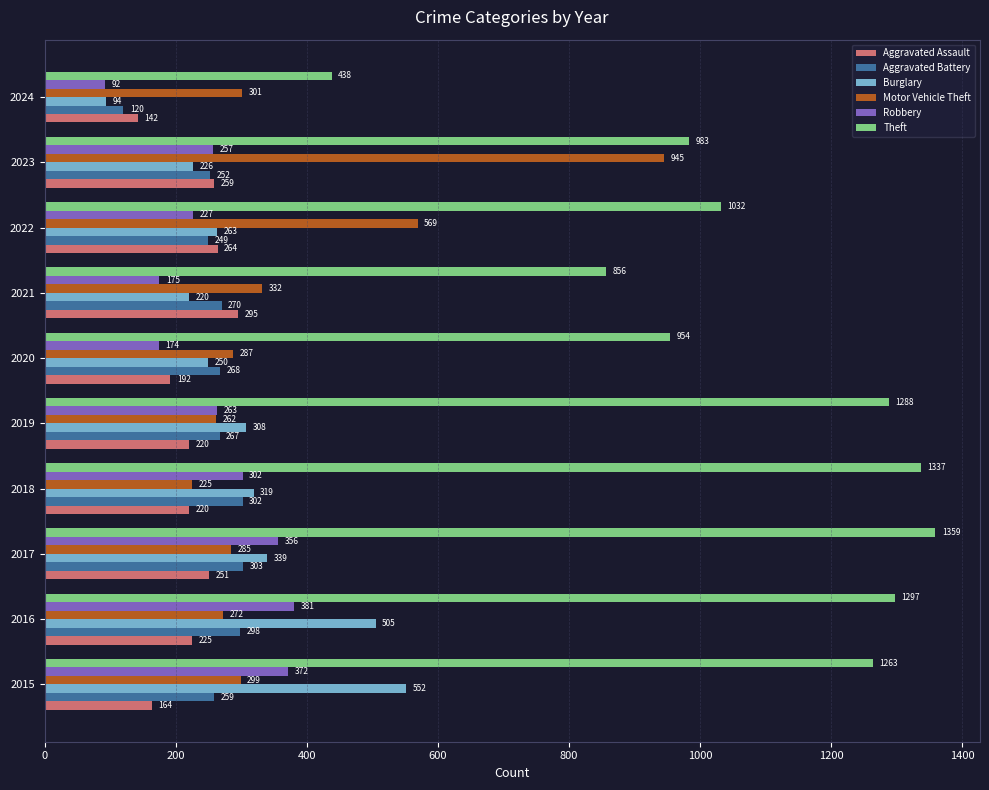

What is the average value of the Motor Vehicle Theft series?

378